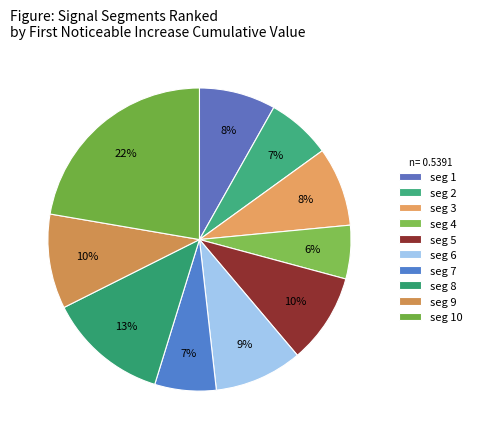

Which slice is the largest?

seg 10